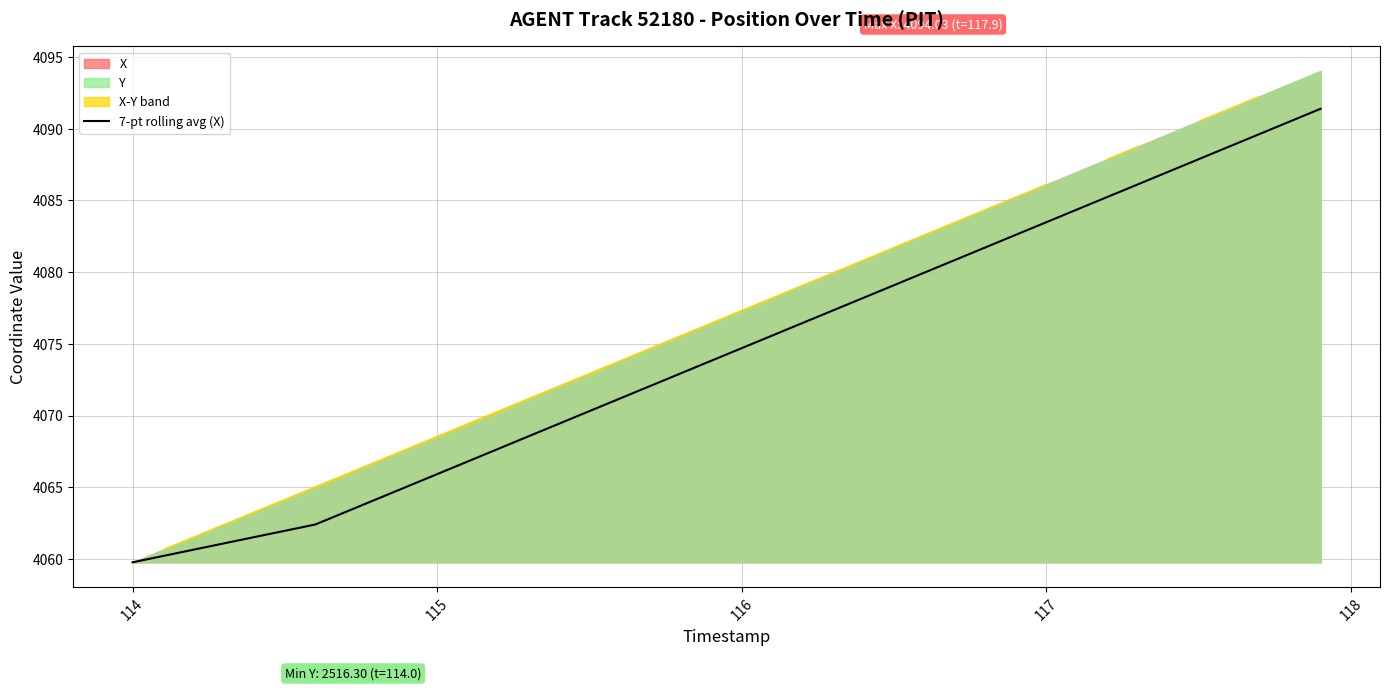

What is the lowest value of the 7-pt rolling avg (X) series?

4059.8